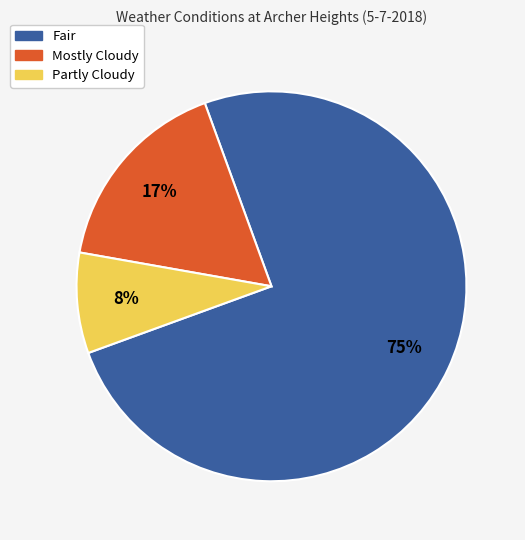

What percentage is the Mostly Cloudy slice, to the nearest percent?

17%